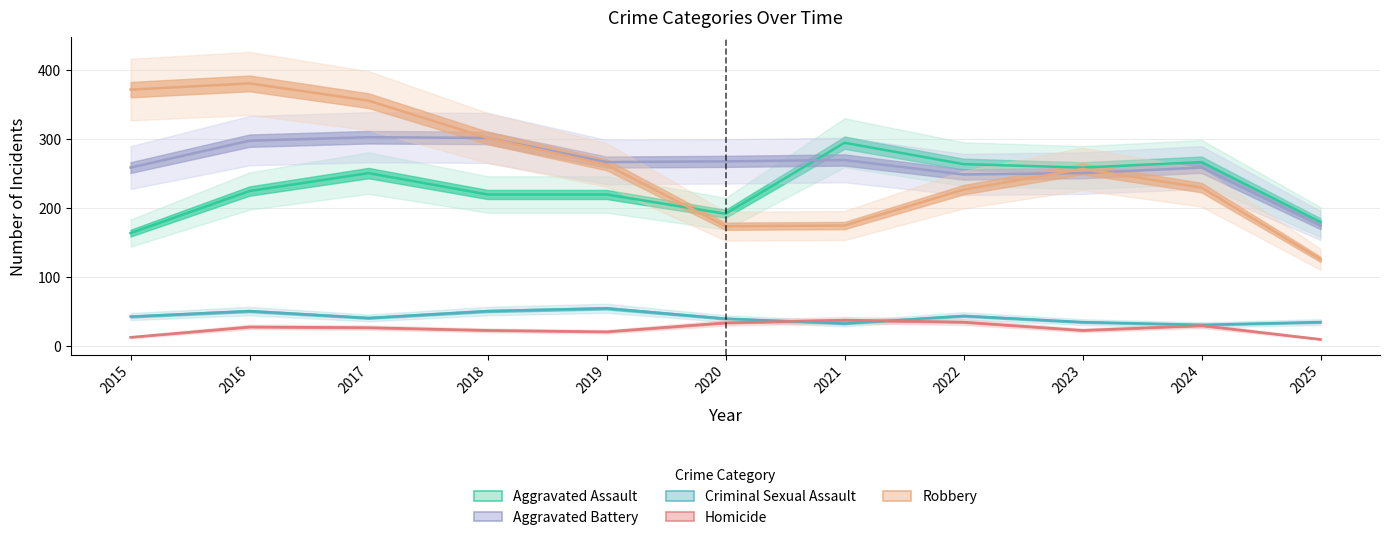

Count the number of data series in this chart.

5